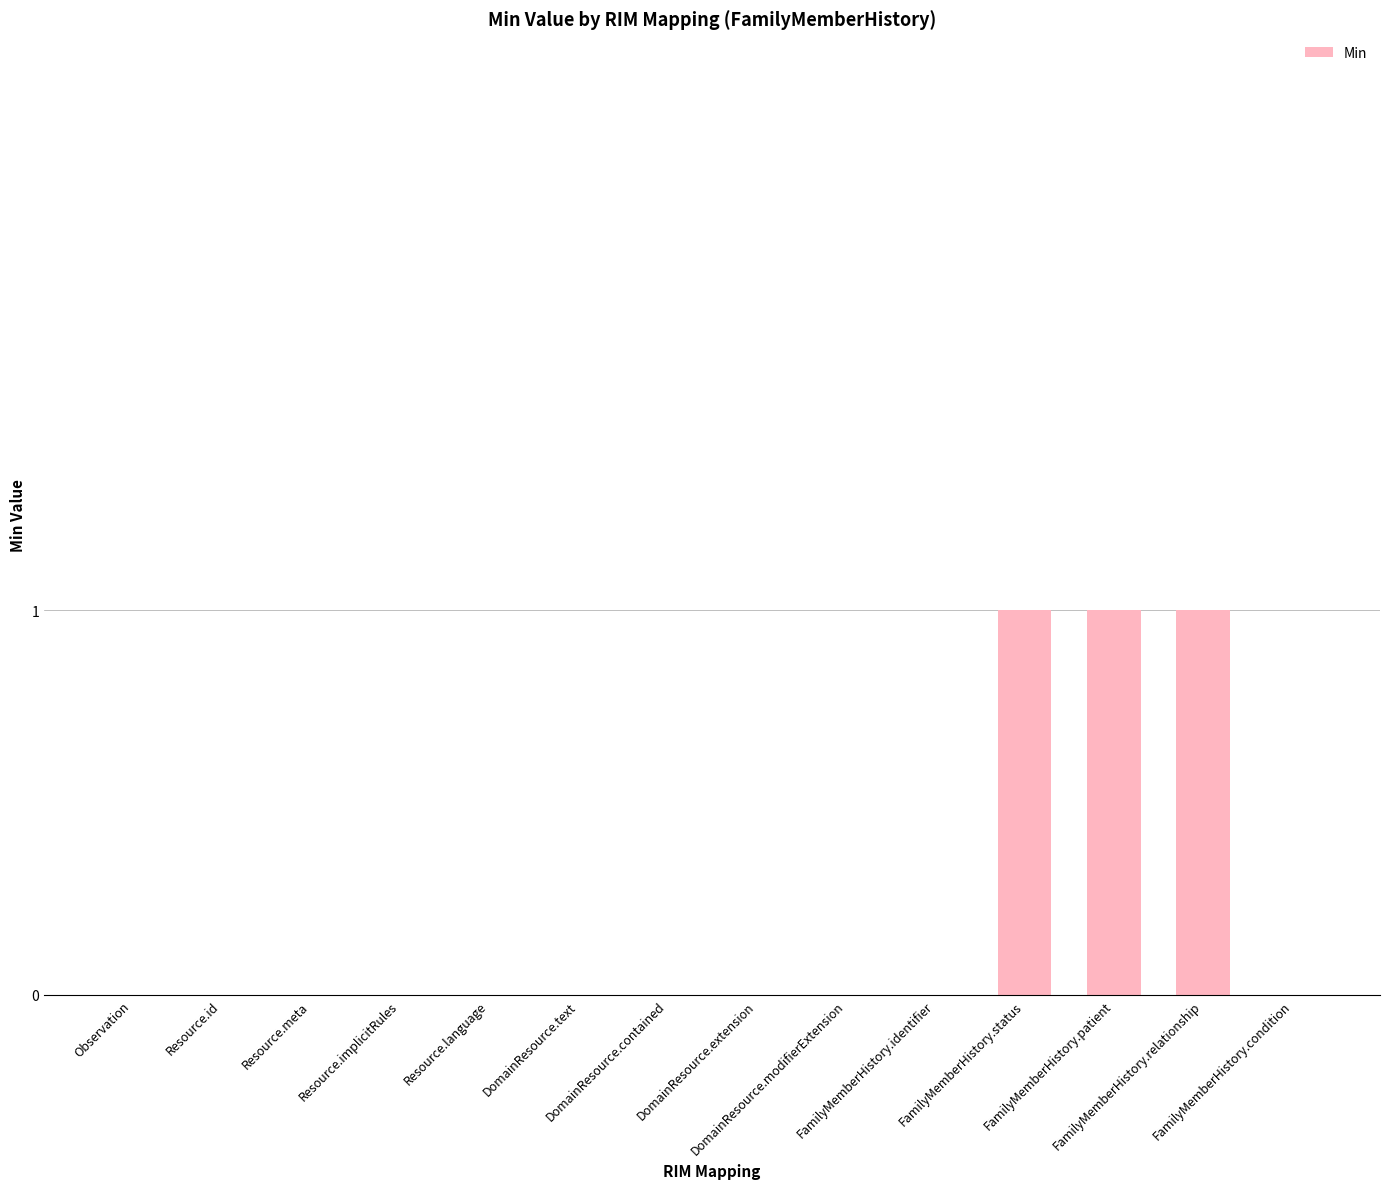

What is the sum of all values?

3